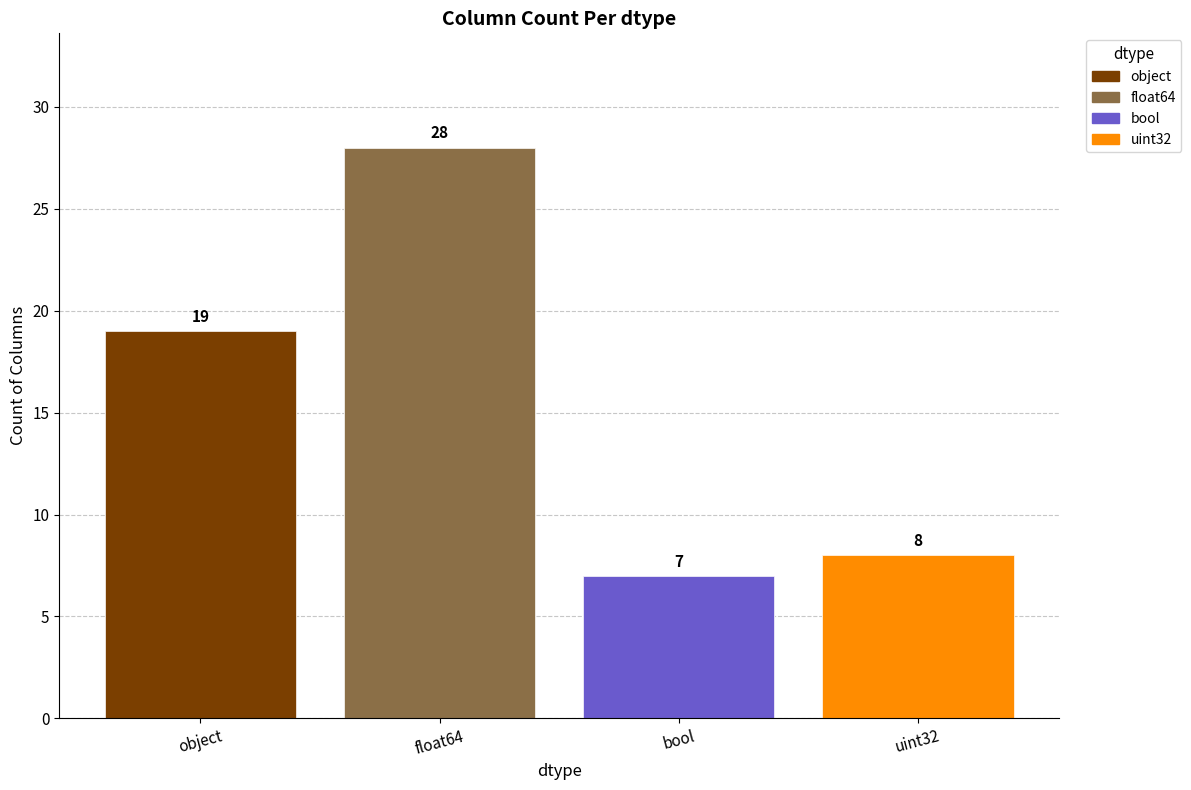

What is the change in value from object to uint32?

-11